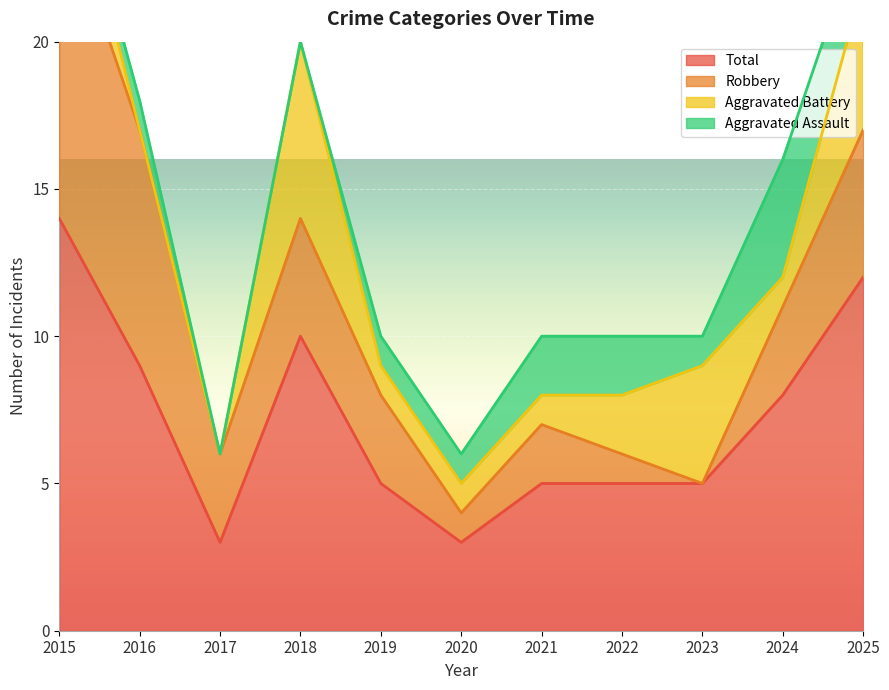

List the labels in order of Robbery value, largest first.

2015, 2016, 2025, 2018, 2017, 2019, 2024, 2021, 2020, 2022, 2023